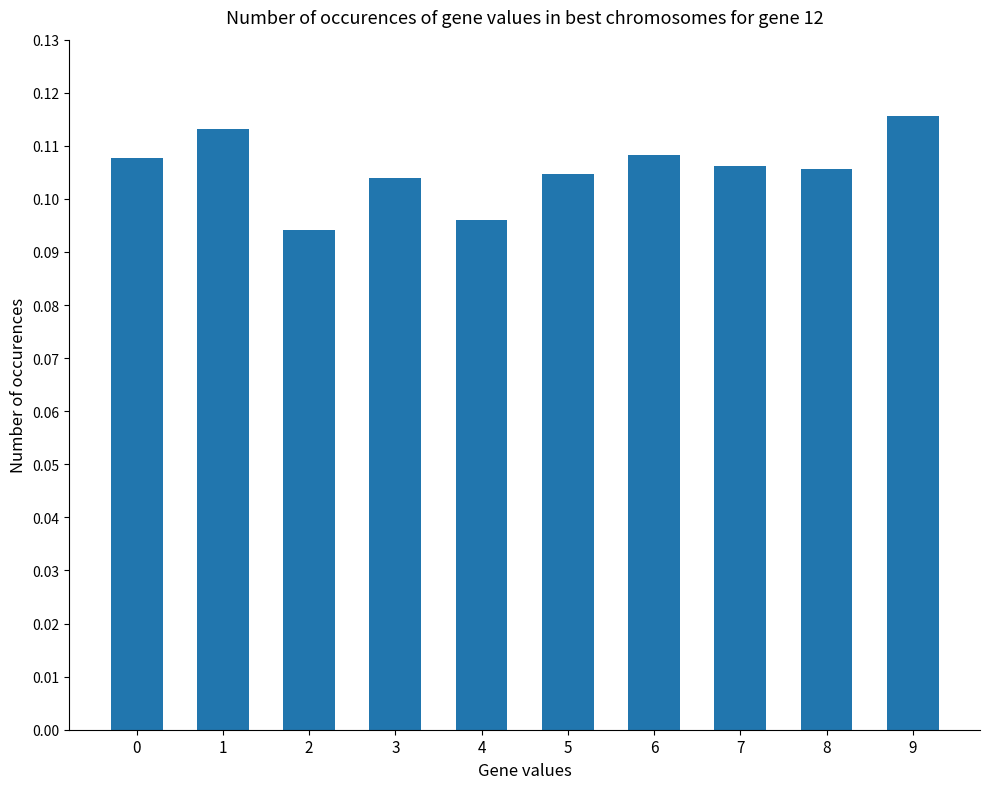

Count the values in the range 0 to 1.

10